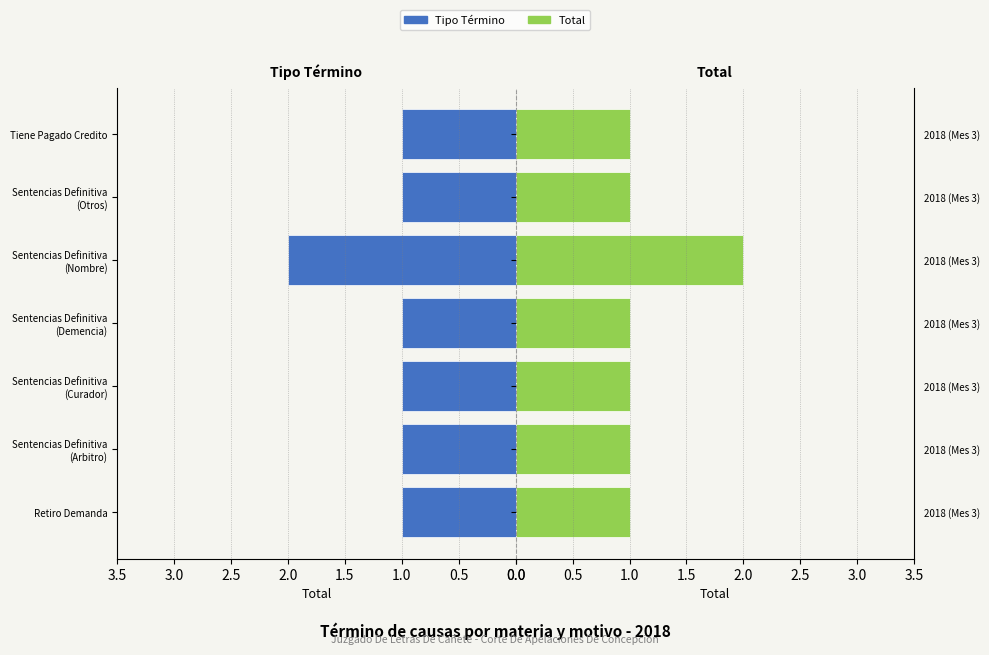

What is the maximum value shown in the chart?

2